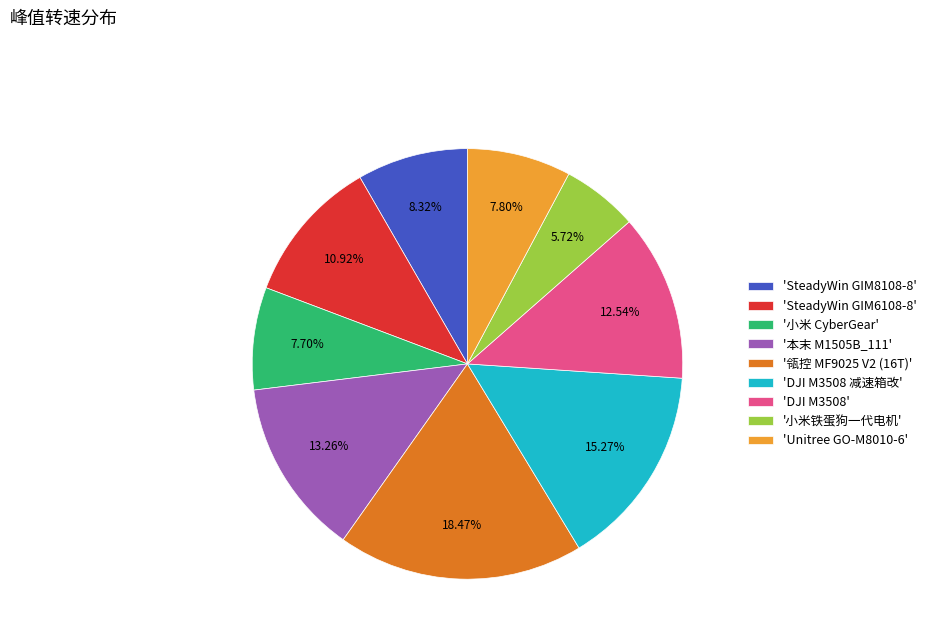

Combined, do '本末 M1505B_111' and 'DJI M3508' account for over 50%?

No